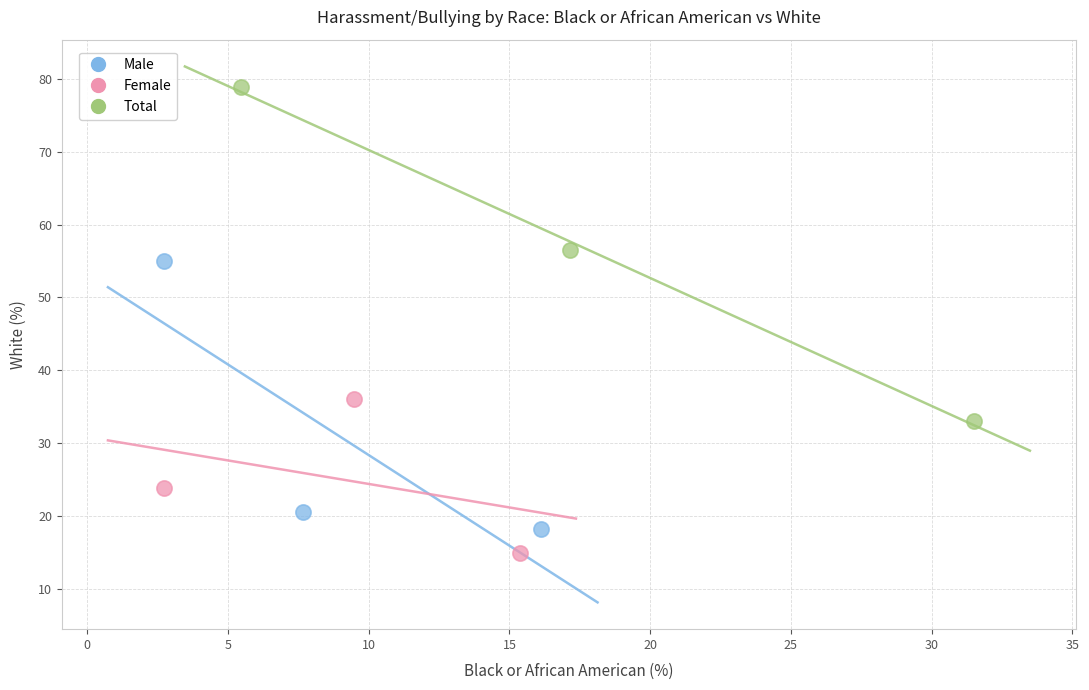

Which series has the largest Y range (max minus min)?

Total